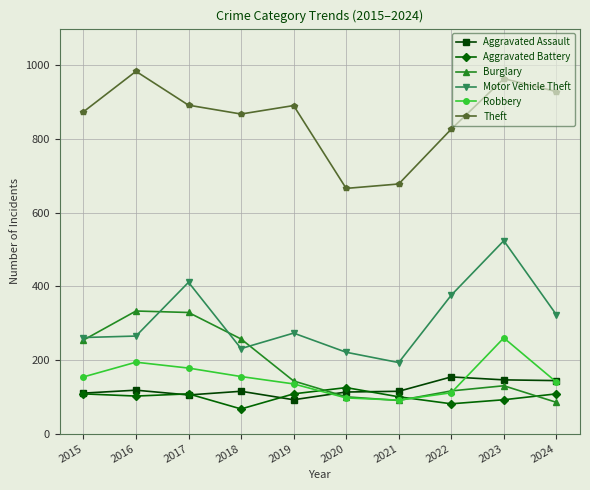

What are all the series names shown in the legend?

Aggravated Assault, Aggravated Battery, Burglary, Motor Vehicle Theft, Robbery, Theft